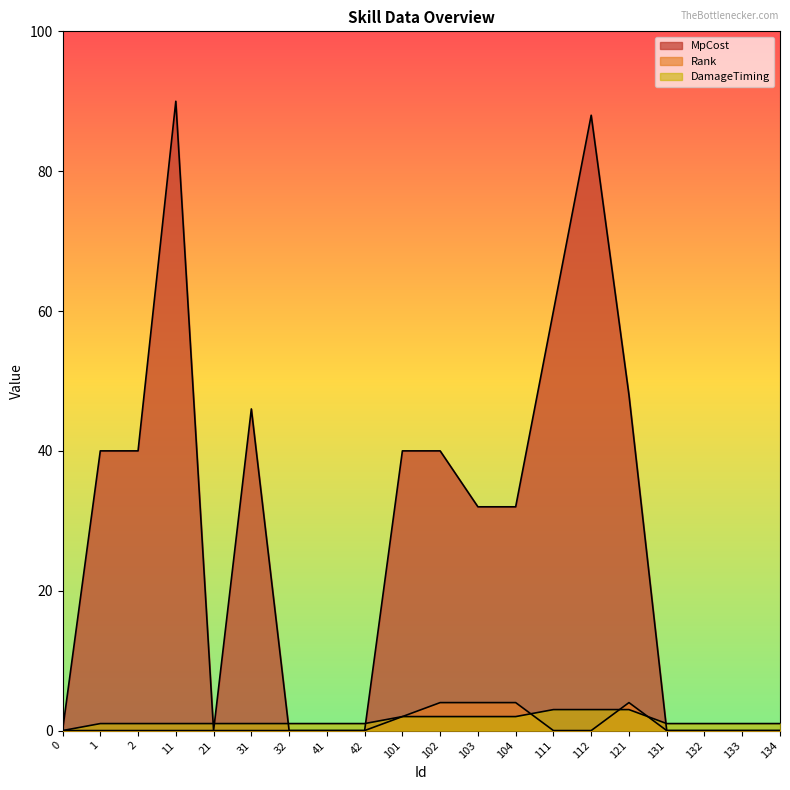

Reading right to left, extract all data points from this chart.

MpCost: 0	0	0	0	48	88	60	32	32	40	40	0	0	0	46	0	90	40	40	0
Rank: 0	0	0	0	4	0	0	4	4	4	2	0	0	0	0	0	0	0	0	0
DamageTiming: 1	1	1	1	3	3	3	2	2	2	2	1	1	1	1	1	1	1	1	0